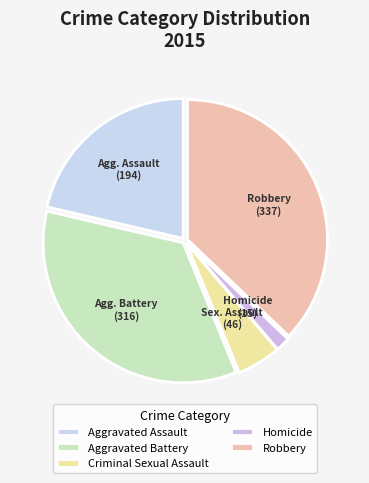

Which slice is the smallest?

Homicide